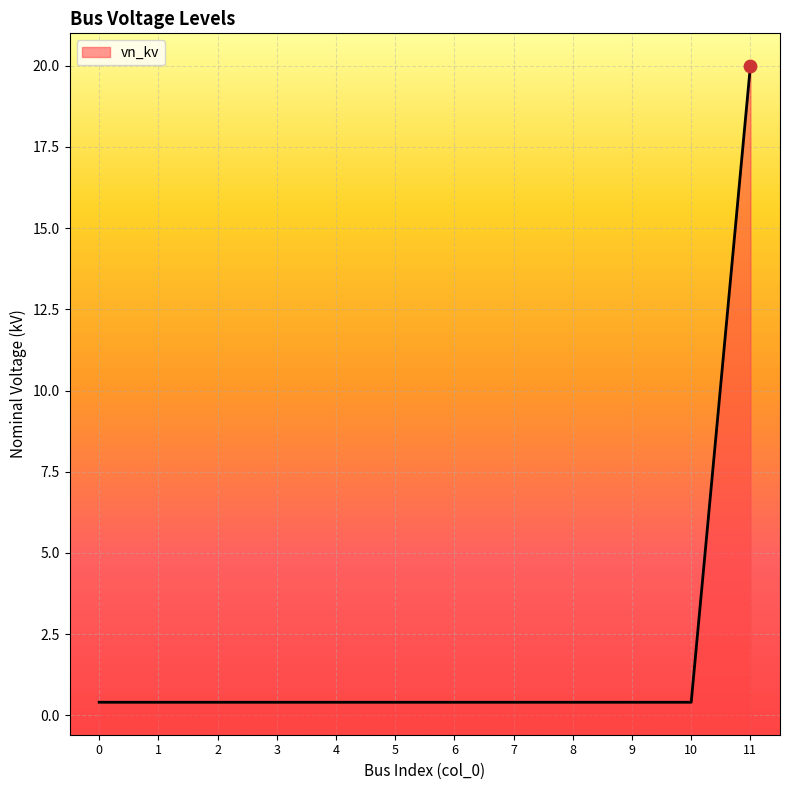

Between 4 and 9, which is larger?

4